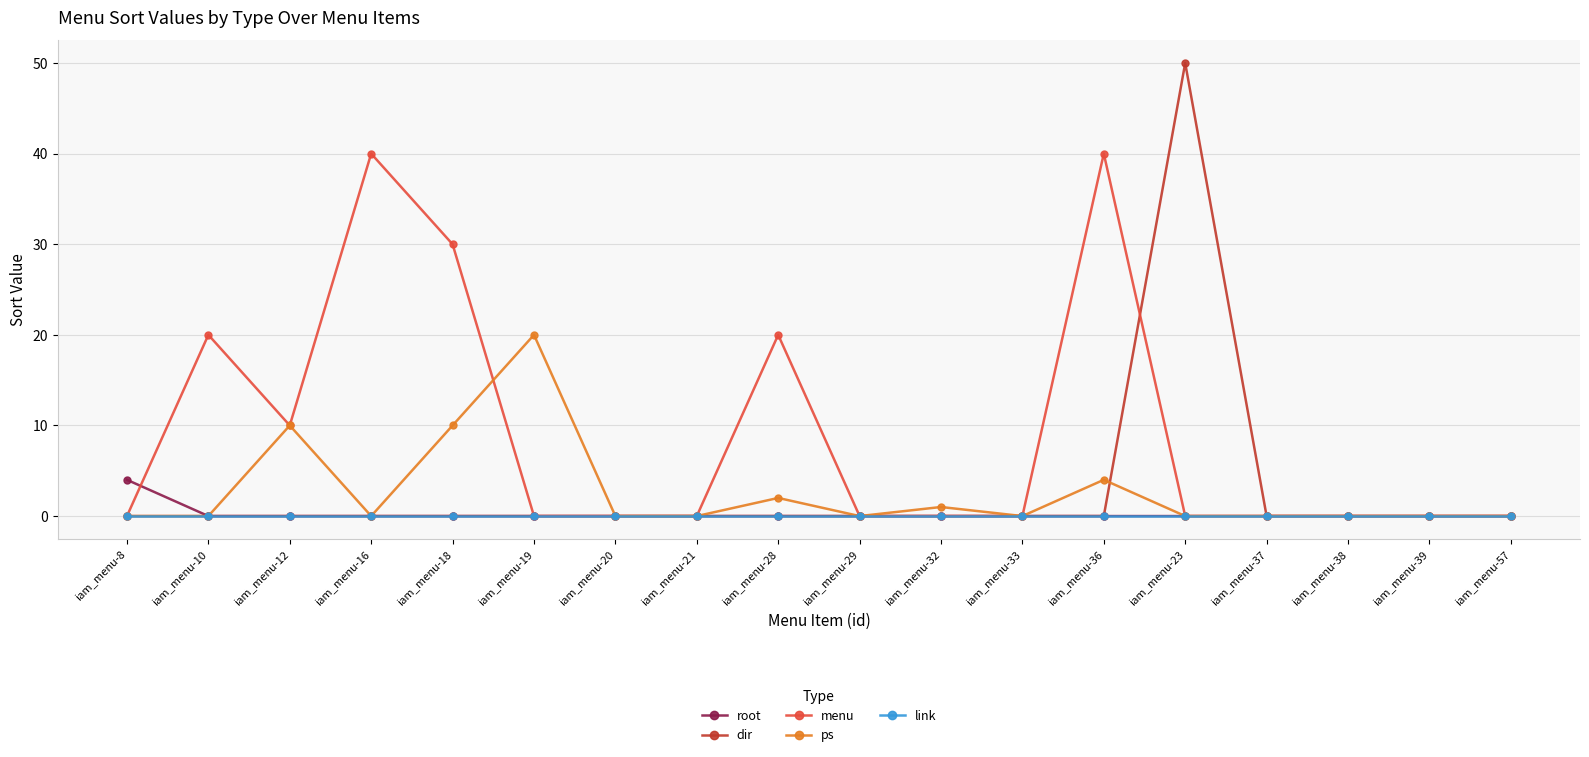

At which category is the sum across all series the highest?

iam_menu-23